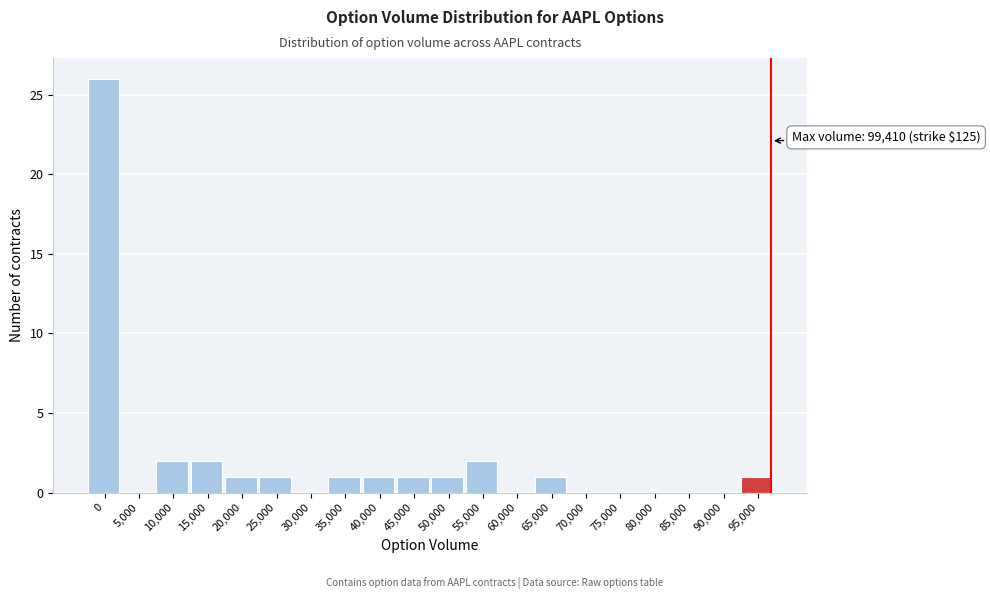

Reading right to left, list all the values displayed in this chart.

95,000=1	90,000=0	85,000=0	80,000=0	75,000=0	70,000=0	65,000=1	60,000=0	55,000=2	50,000=1	45,000=1	40,000=1	35,000=1	30,000=0	25,000=1	20,000=1	15,000=2	10,000=2	5,000=0	0=26